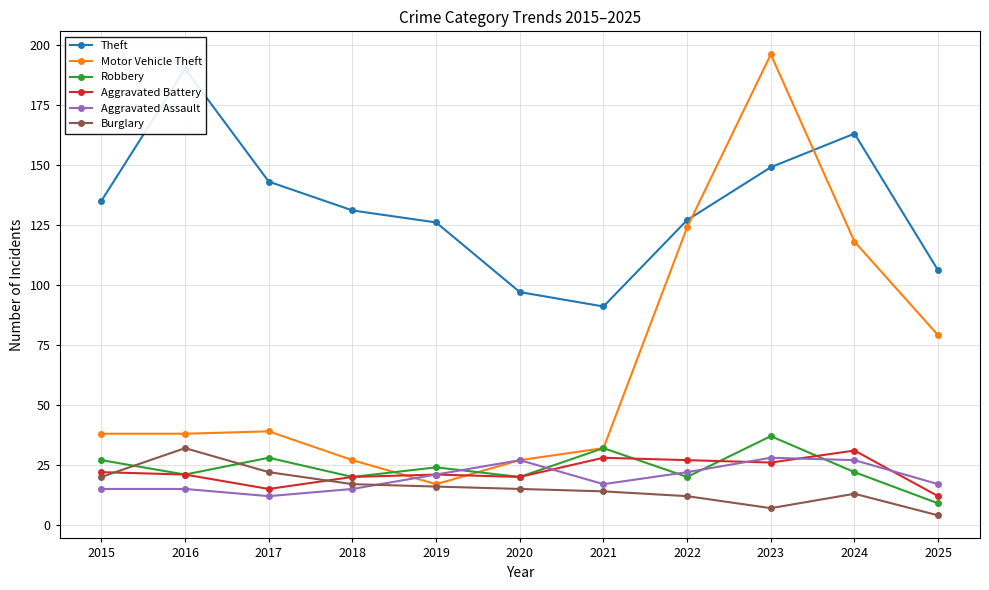

The Theft series shows 127 at 2022. True or false?

True